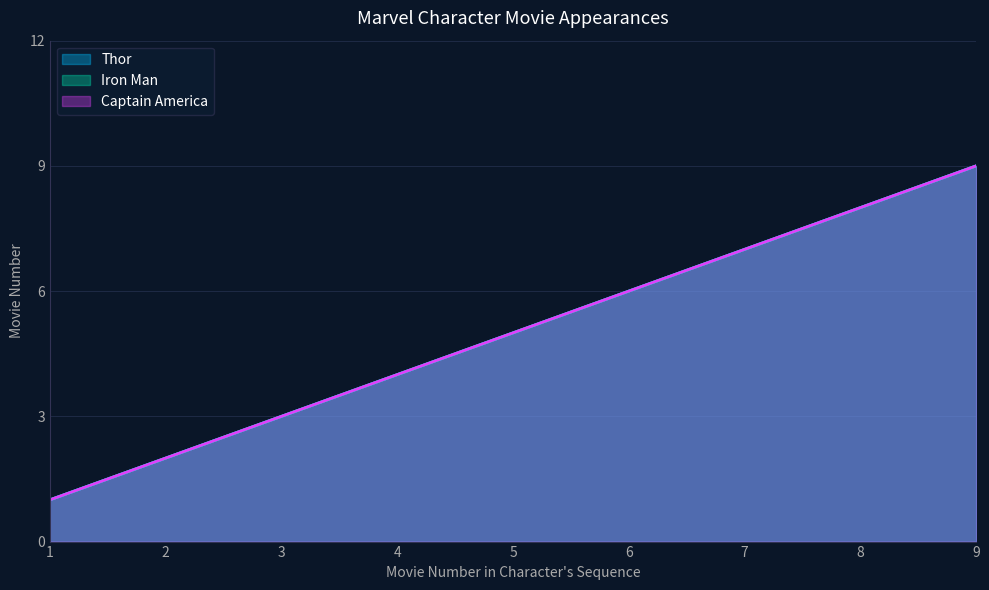

The value of Captain America at 3 is 3. True or false?

True